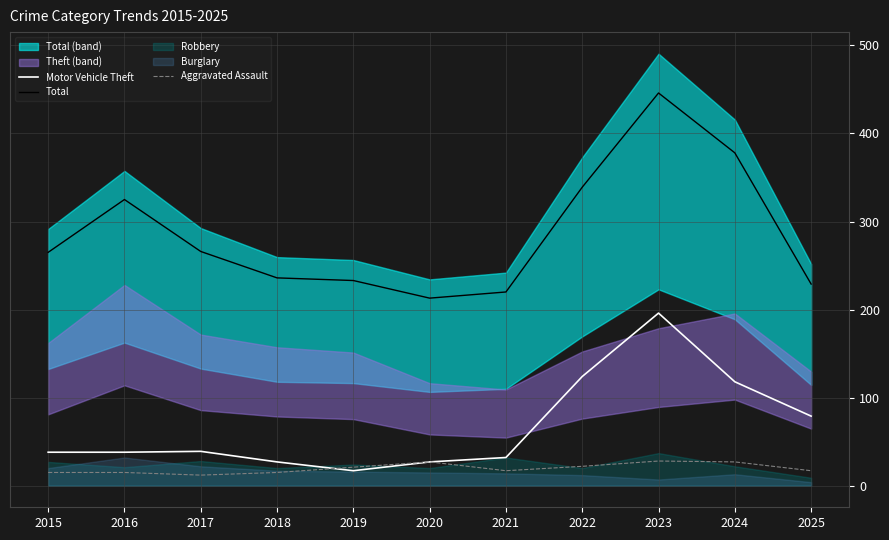

The Total series shows 213 at 2020. True or false?

True